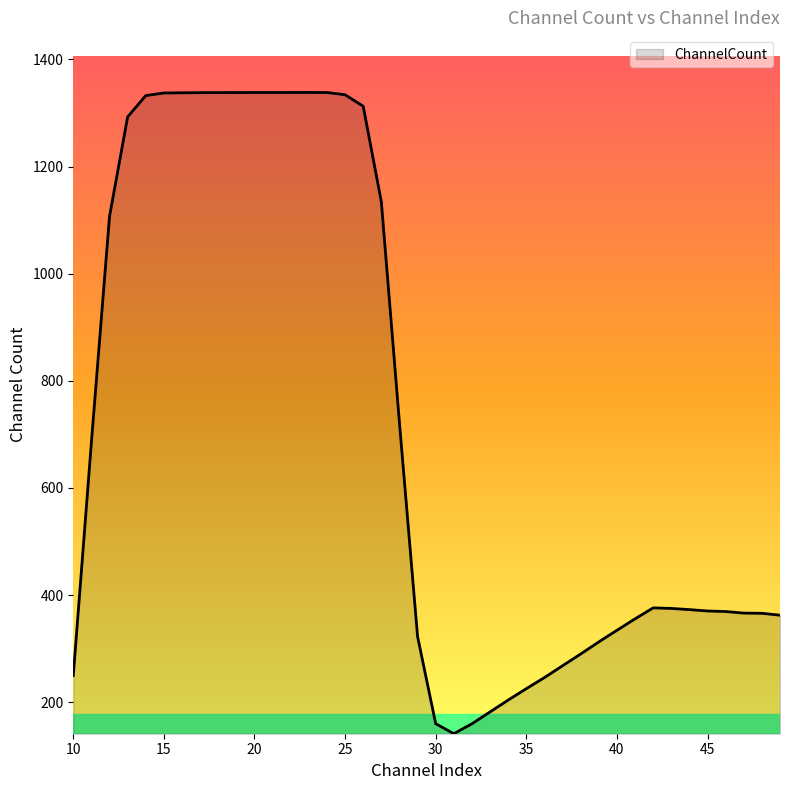

What is the minimum value shown in the chart?

141.2